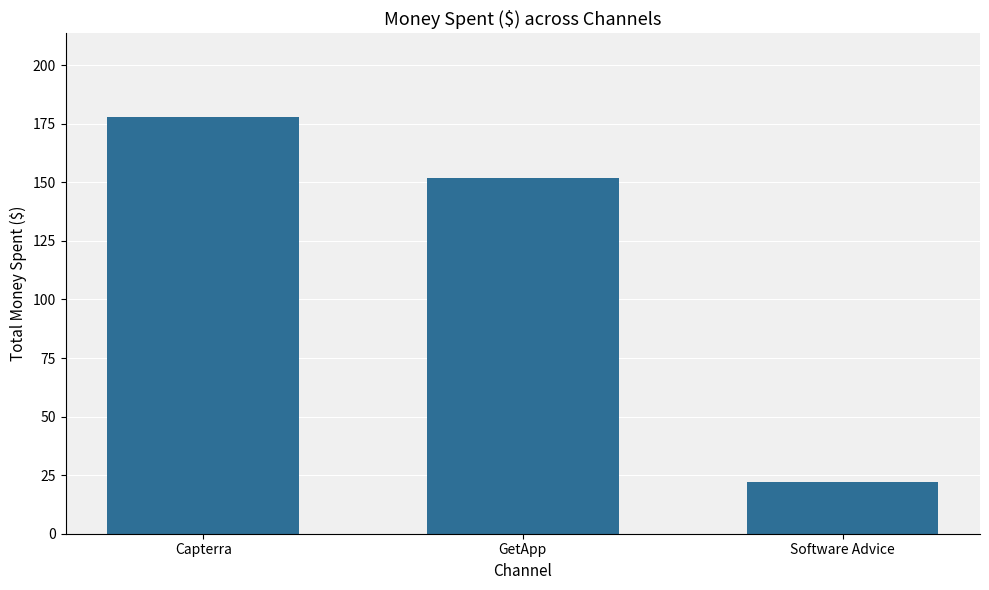

Reading left to right, extract all data points from this chart.

Capterra=178	GetApp=152	Software Advice=22